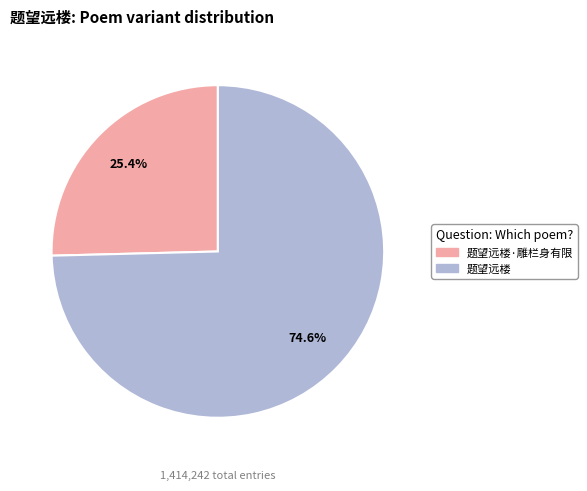

Is there a majority slice in this chart?

Yes